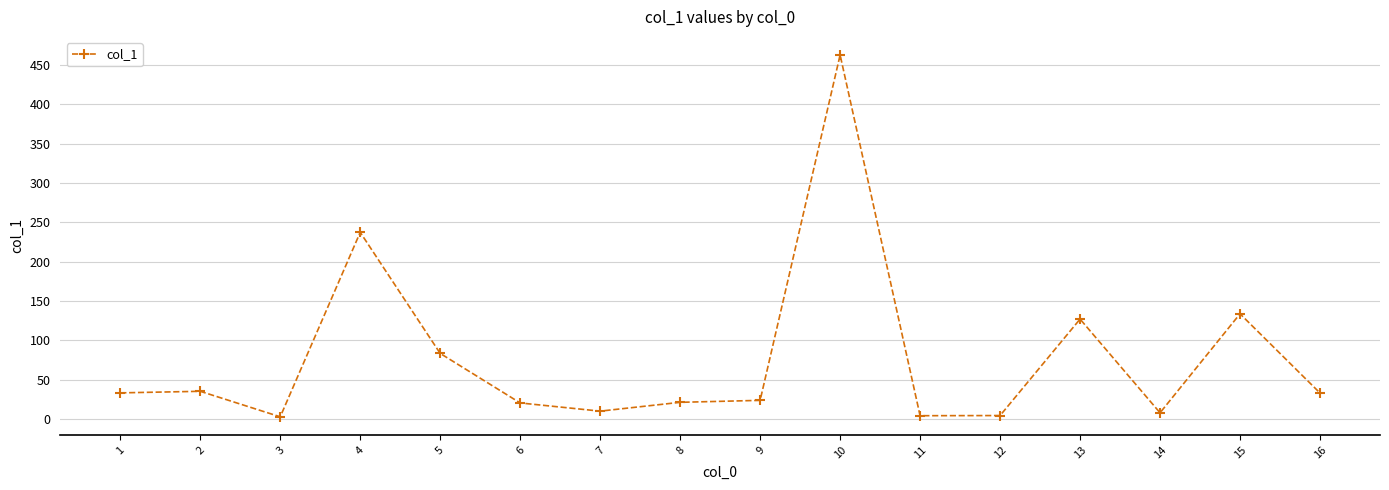

Where is the first local minimum?

3